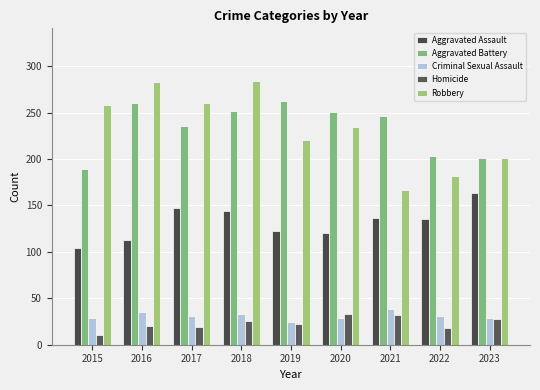

Are the bars horizontal?

No